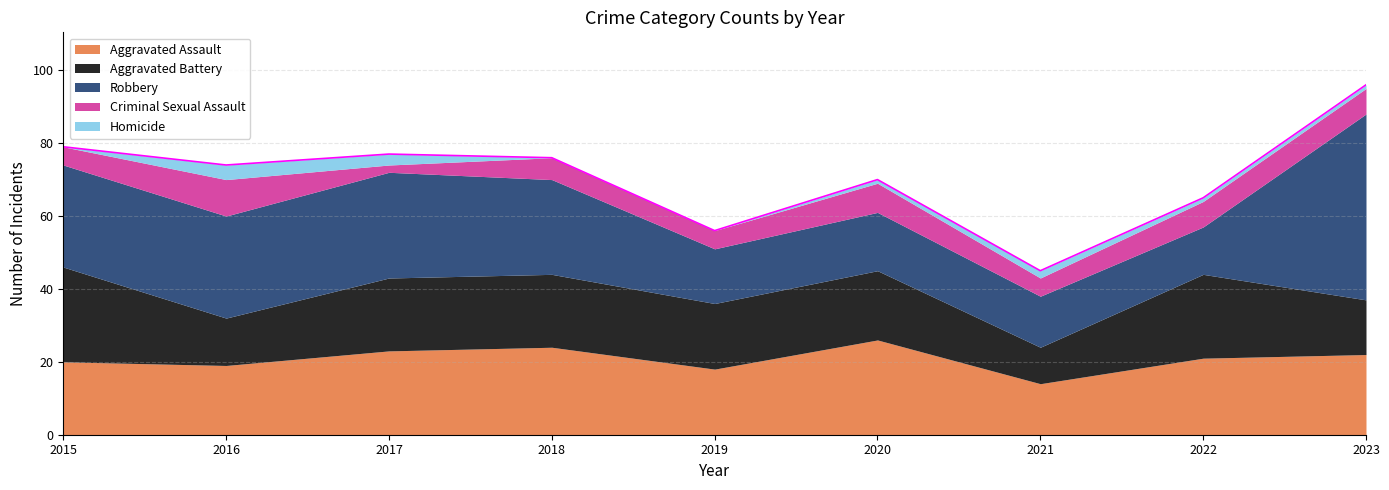

What is the approximate value of Homicide at 2023?

1